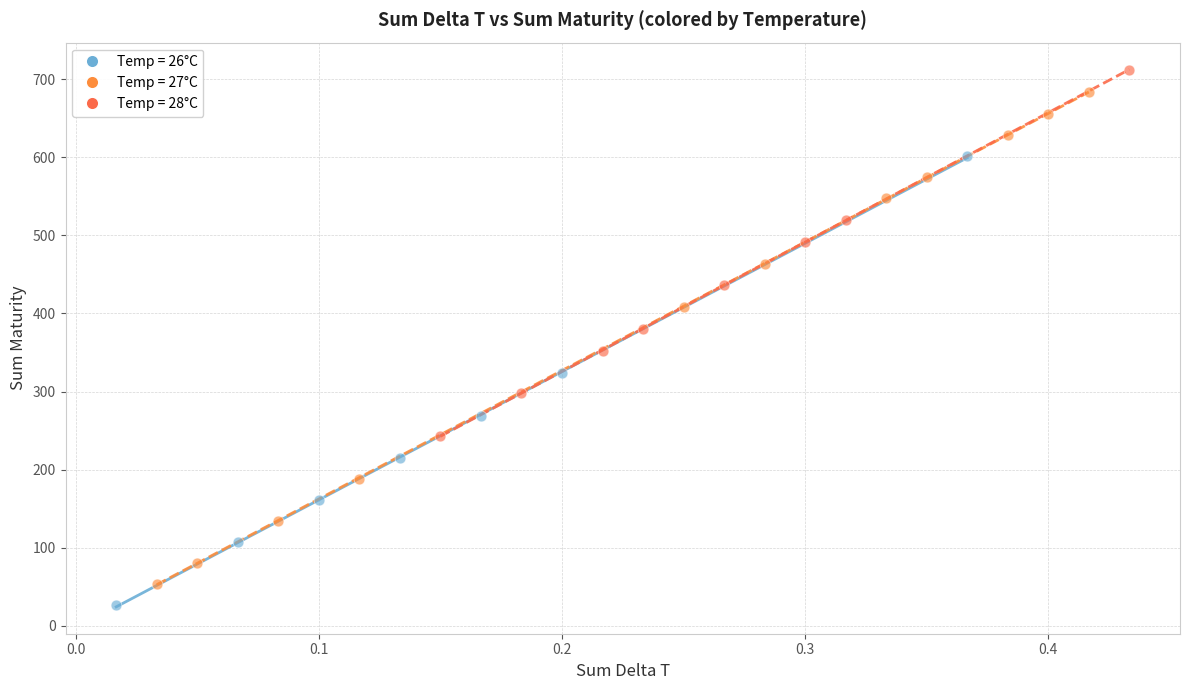

Which series has the largest Y range (max minus min)?

Temp = 27°C